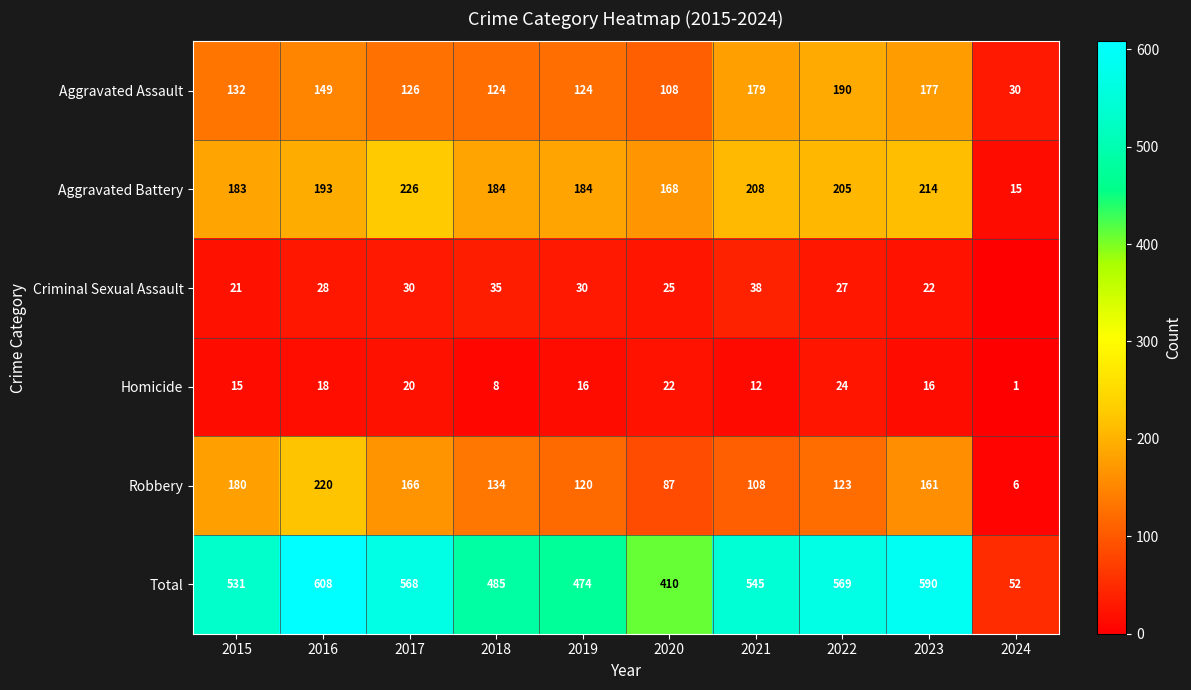

What value does the Robbery series have at 2021, to the nearest 50?

100